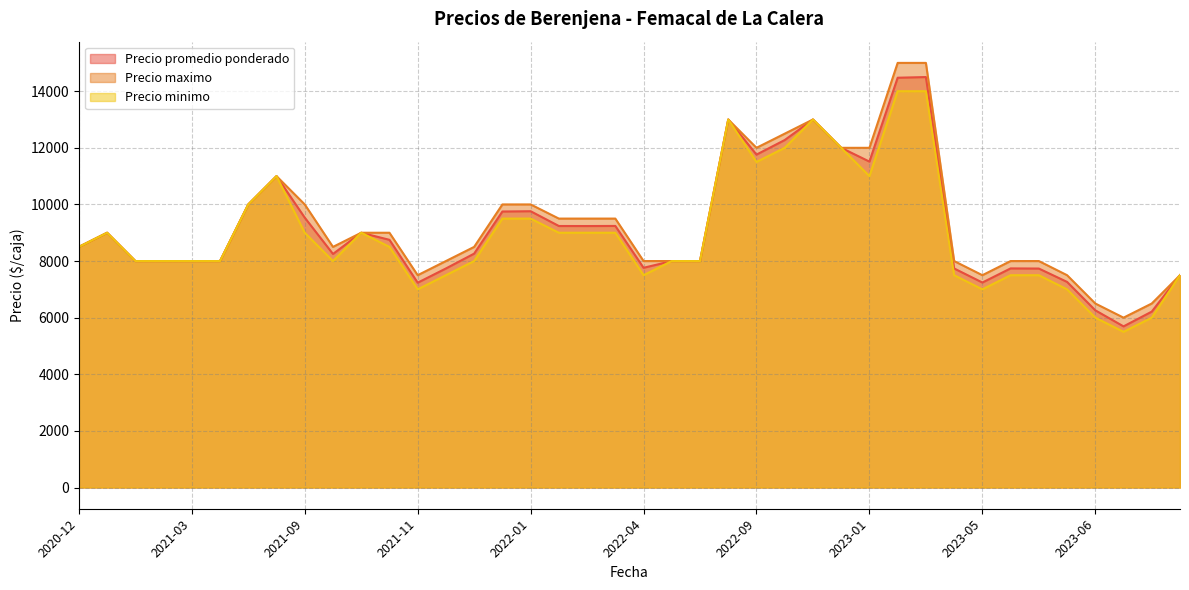

What is the smallest value displayed?

5500